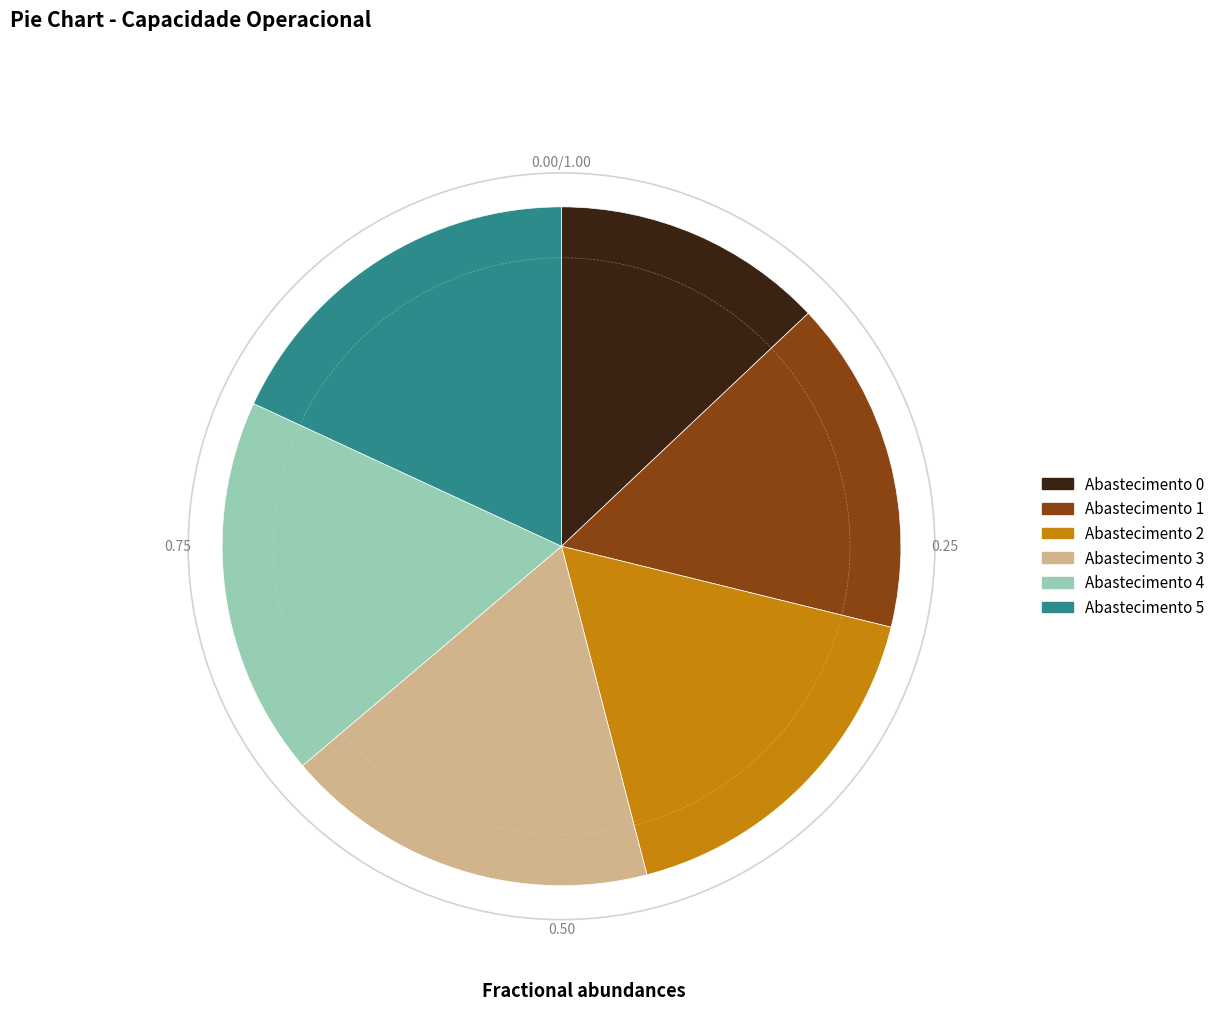

Count the number of slices in the pie.

6